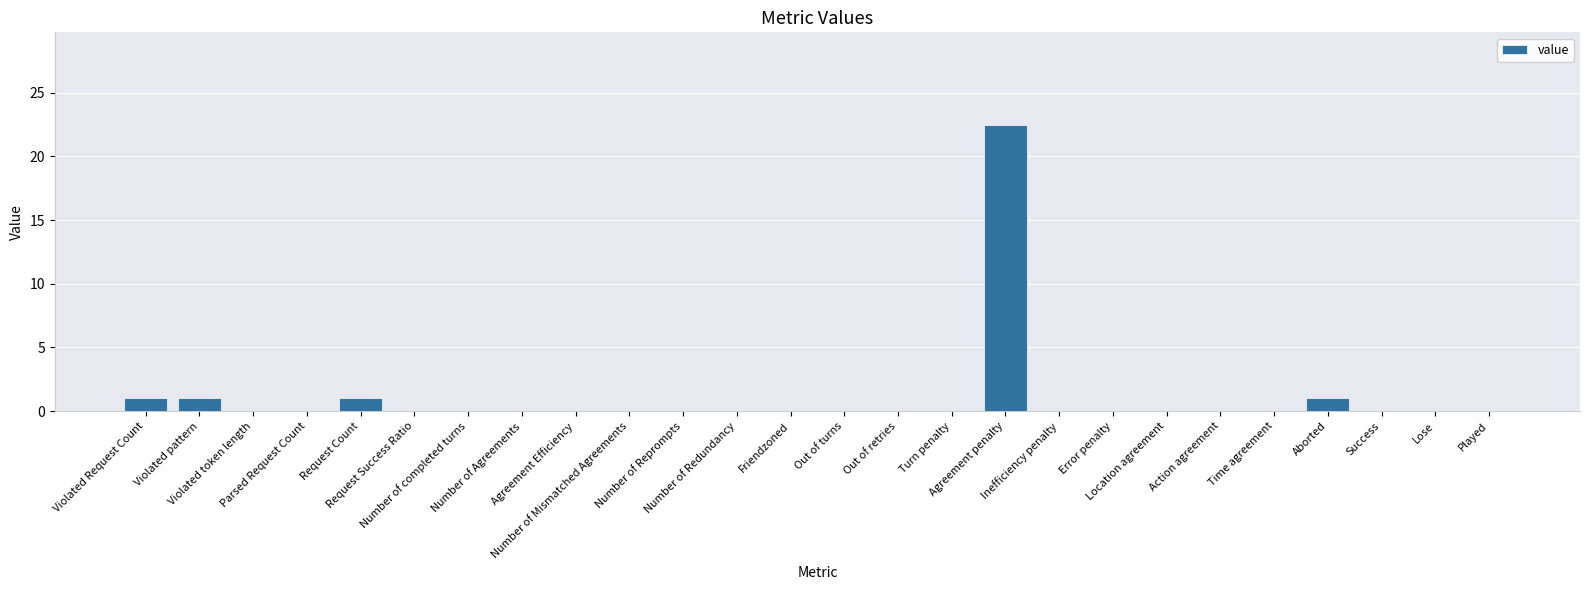

What is the greatest value displayed?

22.5